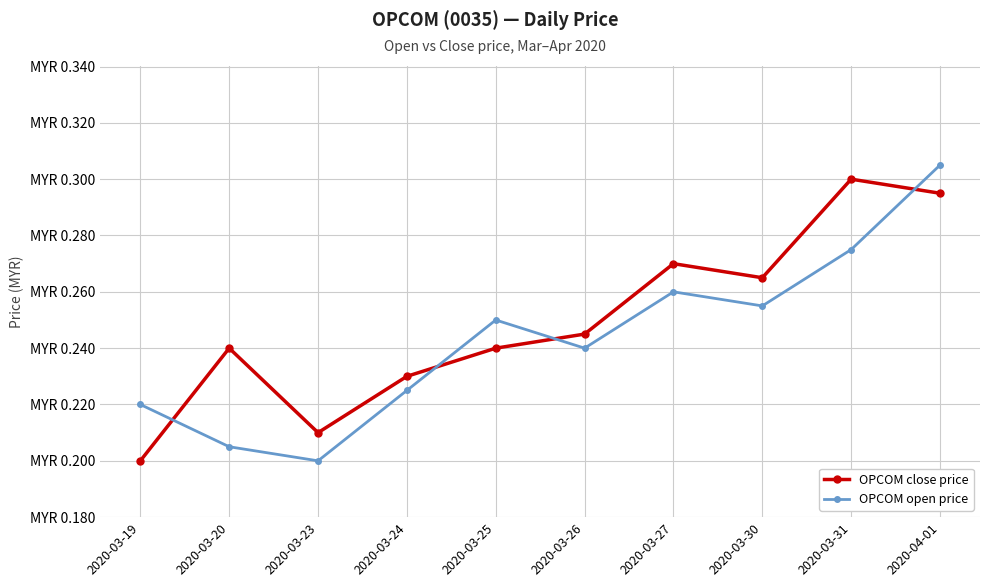

Rank the series by their maximum value, from lowest to highest.

OPCOM close price, OPCOM open price